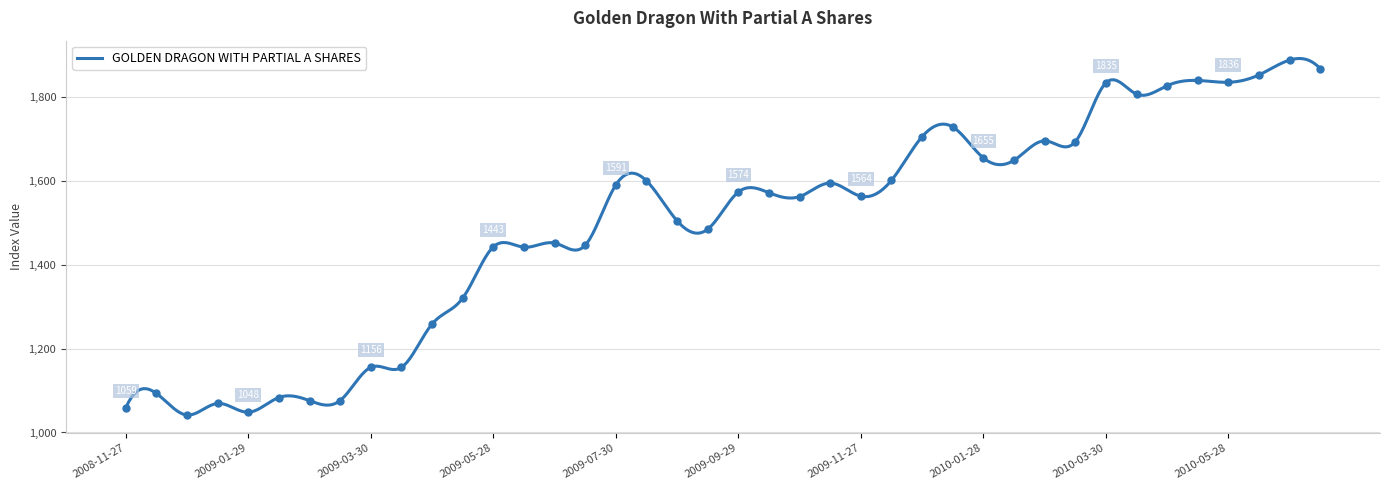

What is the maximum value shown in the chart?

1892.6